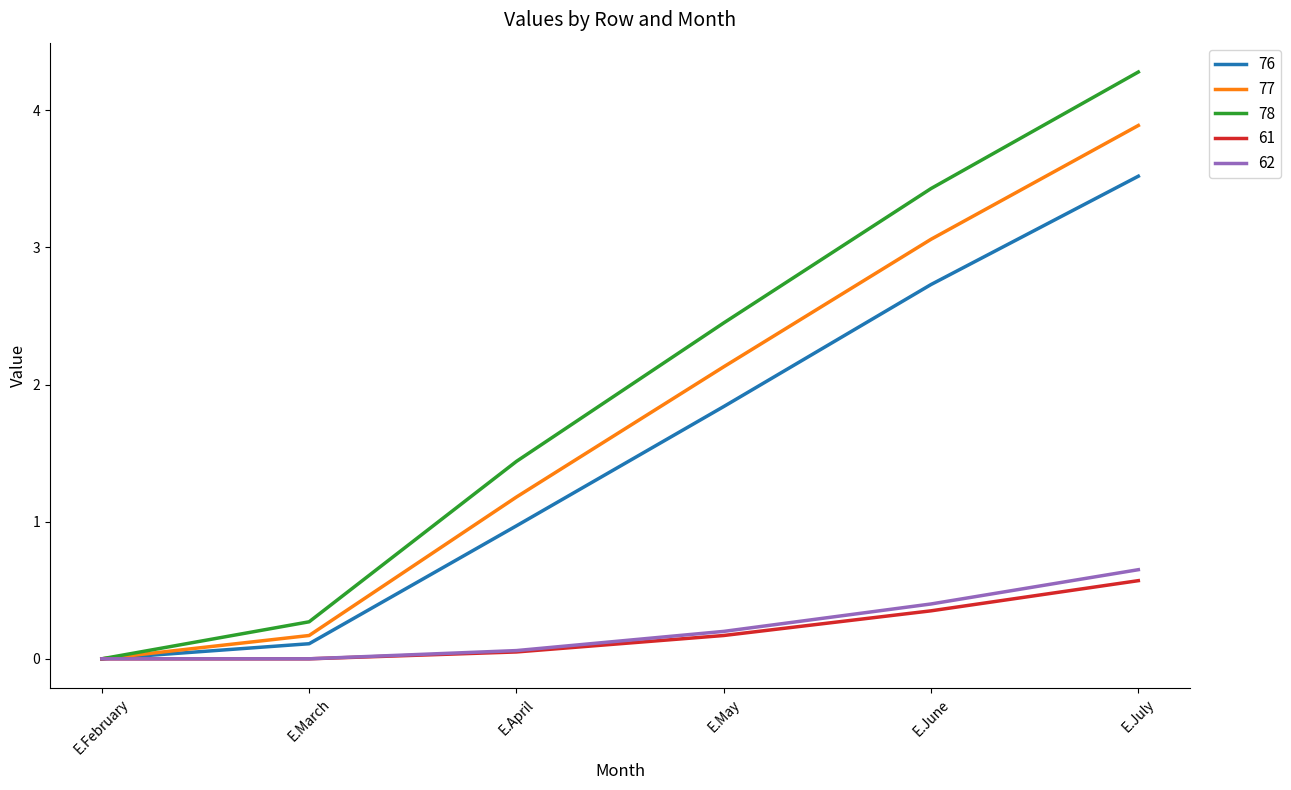

Rank the series by their maximum value, from lowest to highest.

61, 62, 76, 77, 78